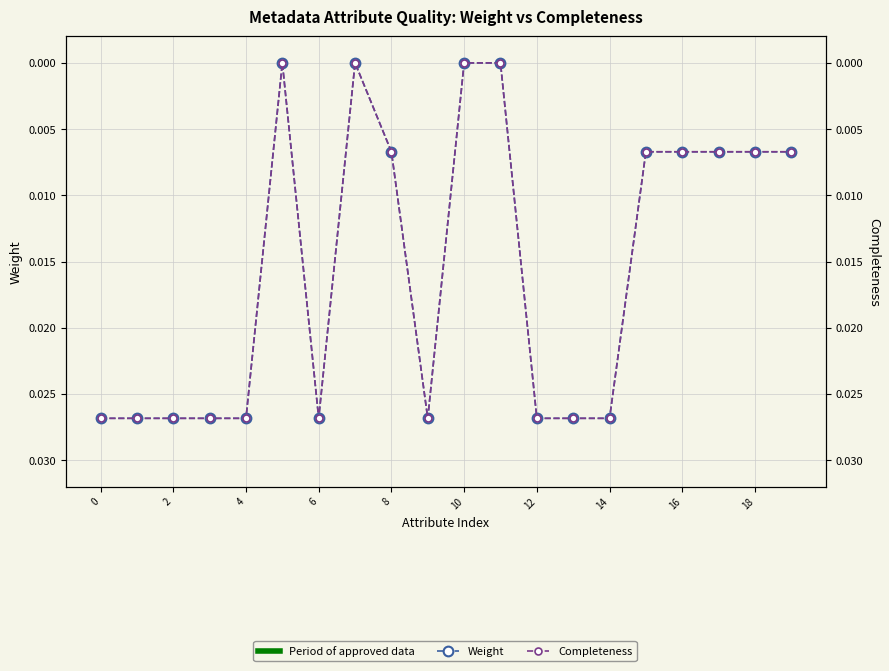

The Weight series shows 0.0 at 19. True or false?

False